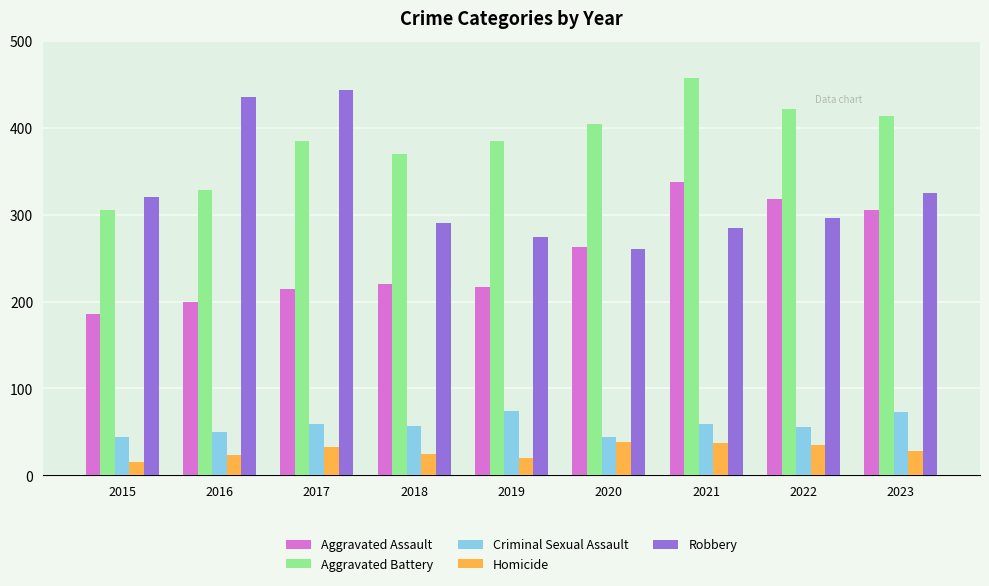

True or false: Aggravated Assault has a value of 263 at 2020.

True